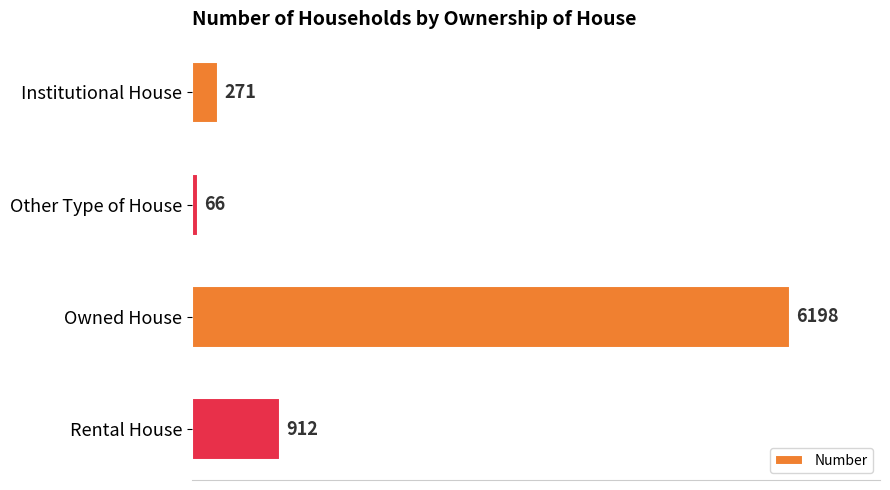

What is the greatest value displayed?

6198